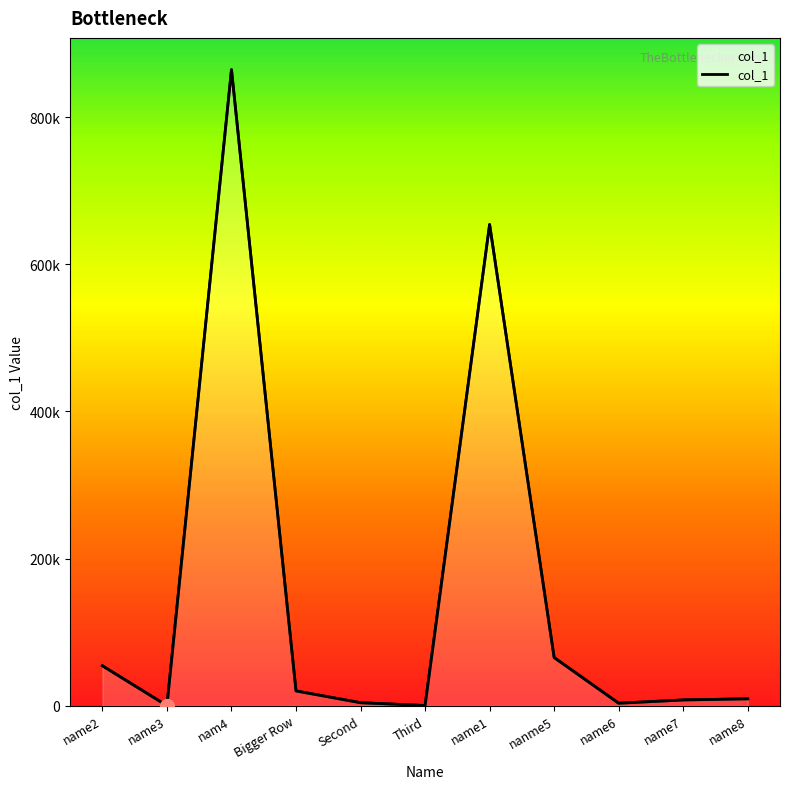

Rank the categories by value from highest to lowest.

nam4, name1, nanme5, name2, Bigger Row, name8, name7, Second, name6, Third, name3